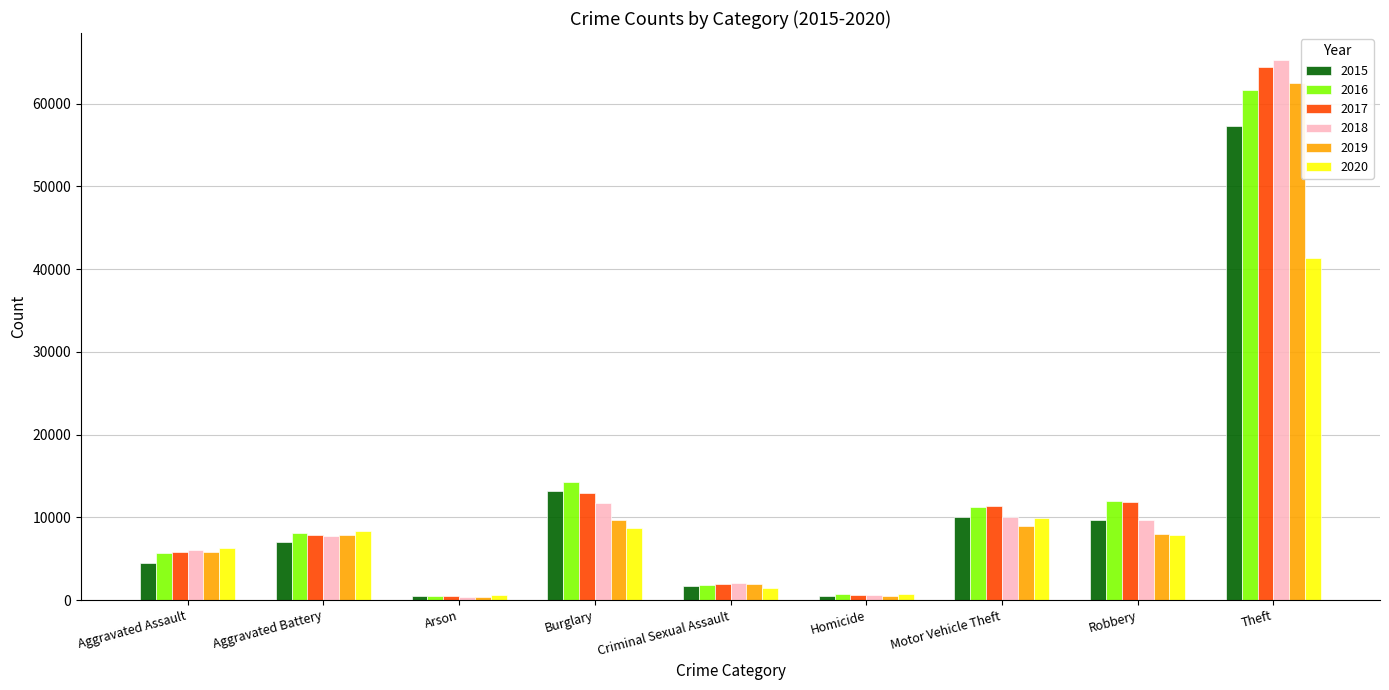

The 2017 series shows 7845 at Aggravated Battery. True or false?

True